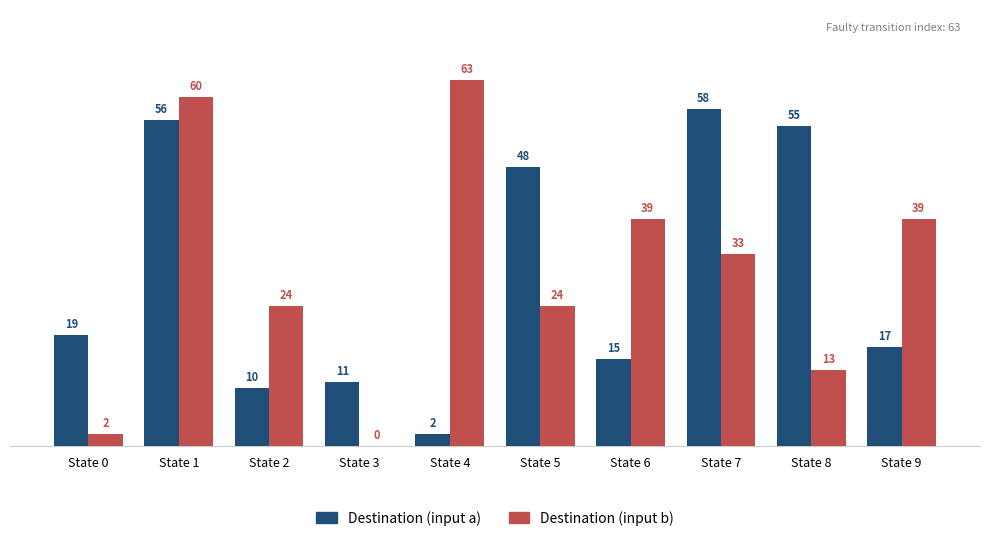

What is the sum of the Destination (input b) values at State 1 and State 5?

84